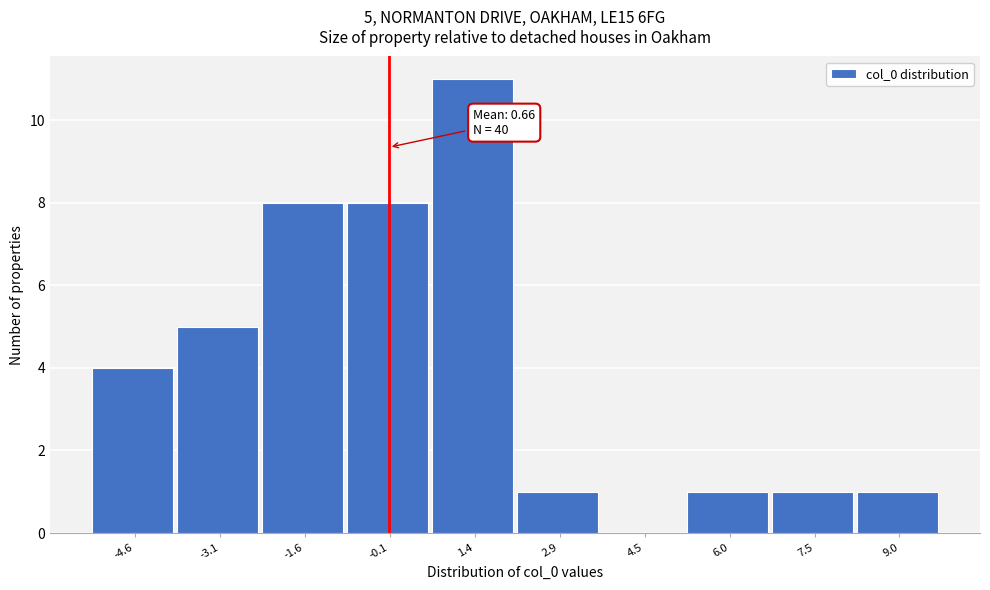

Reading left to right, transcribe all the data shown in this chart.

-4.6=4	-3.1=5	-1.6=8	-0.1=8	1.4=11	2.9=1	4.5=0	6.0=1	7.5=1	9.0=1